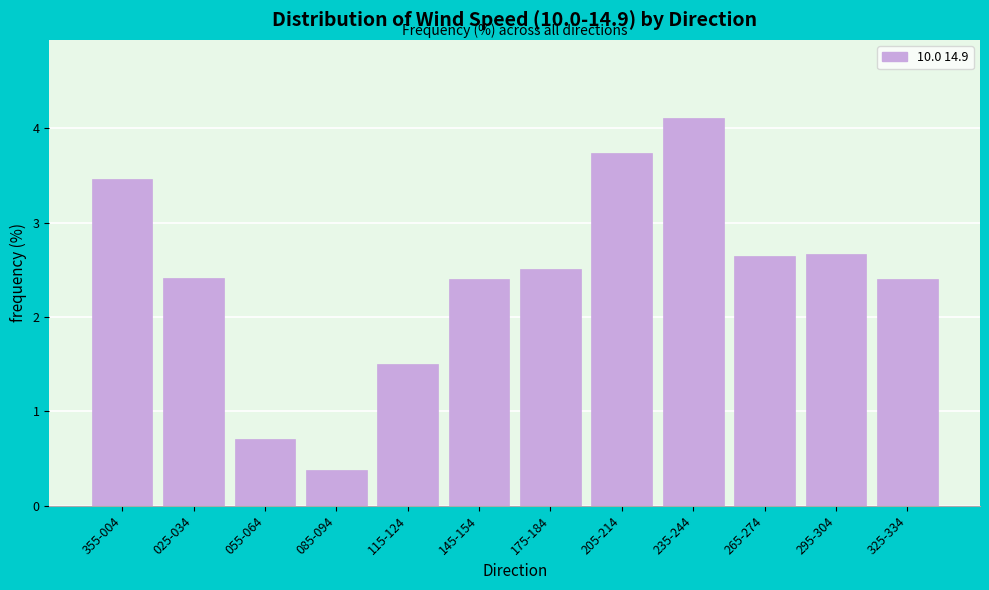

Reading right to left, what are all the values shown in this chart?

325-334=2.4	295-304=2.7	265-274=2.7	235-244=4.1	205-214=3.7	175-184=2.5	145-154=2.4	115-124=1.5	085-094=0.4	055-064=0.7	025-034=2.4	355-004=3.5